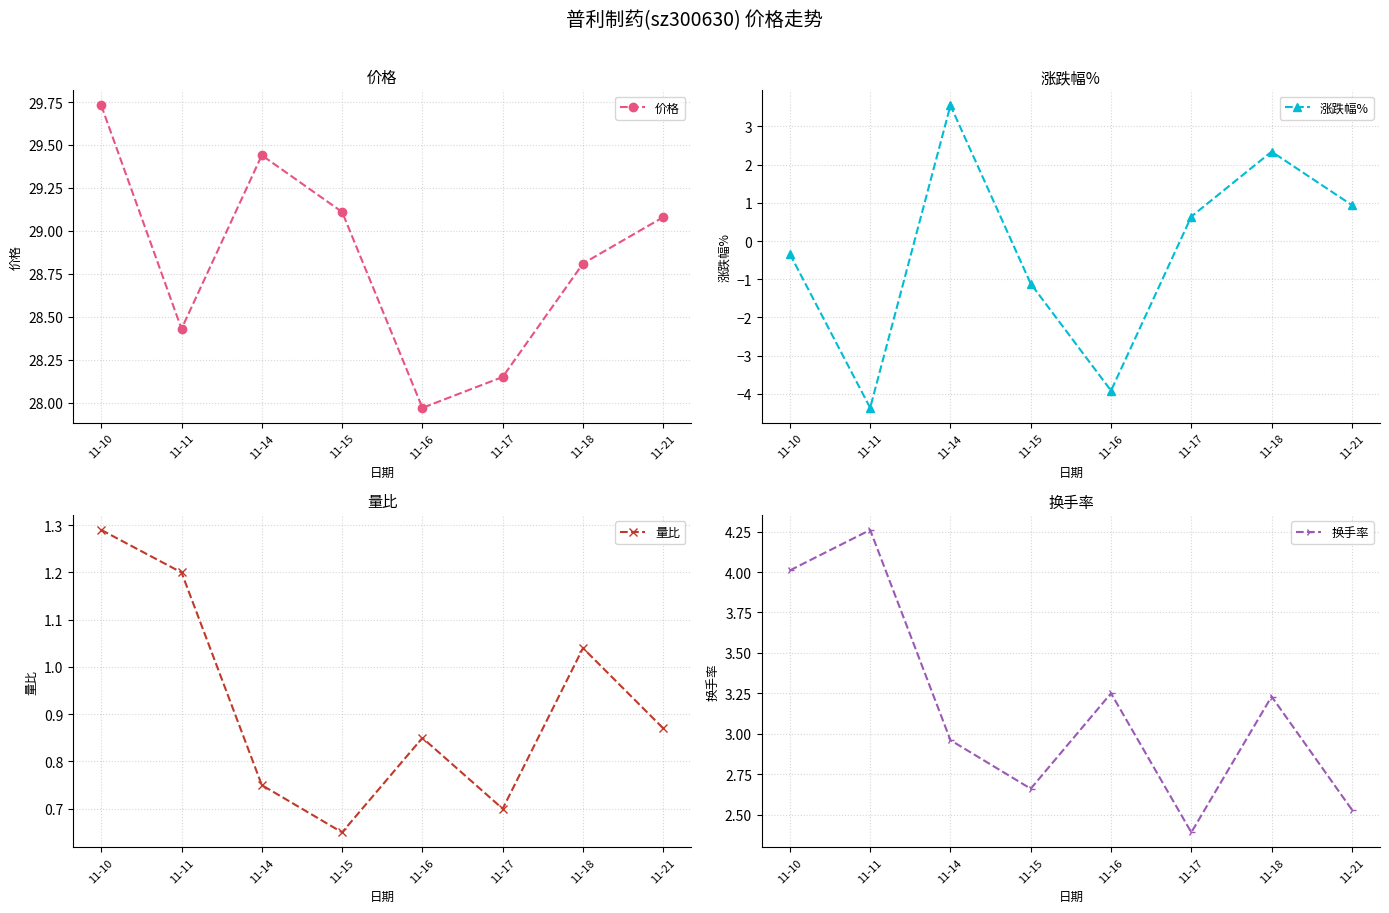

Where is 价格 nearest to the value 28?

11-16